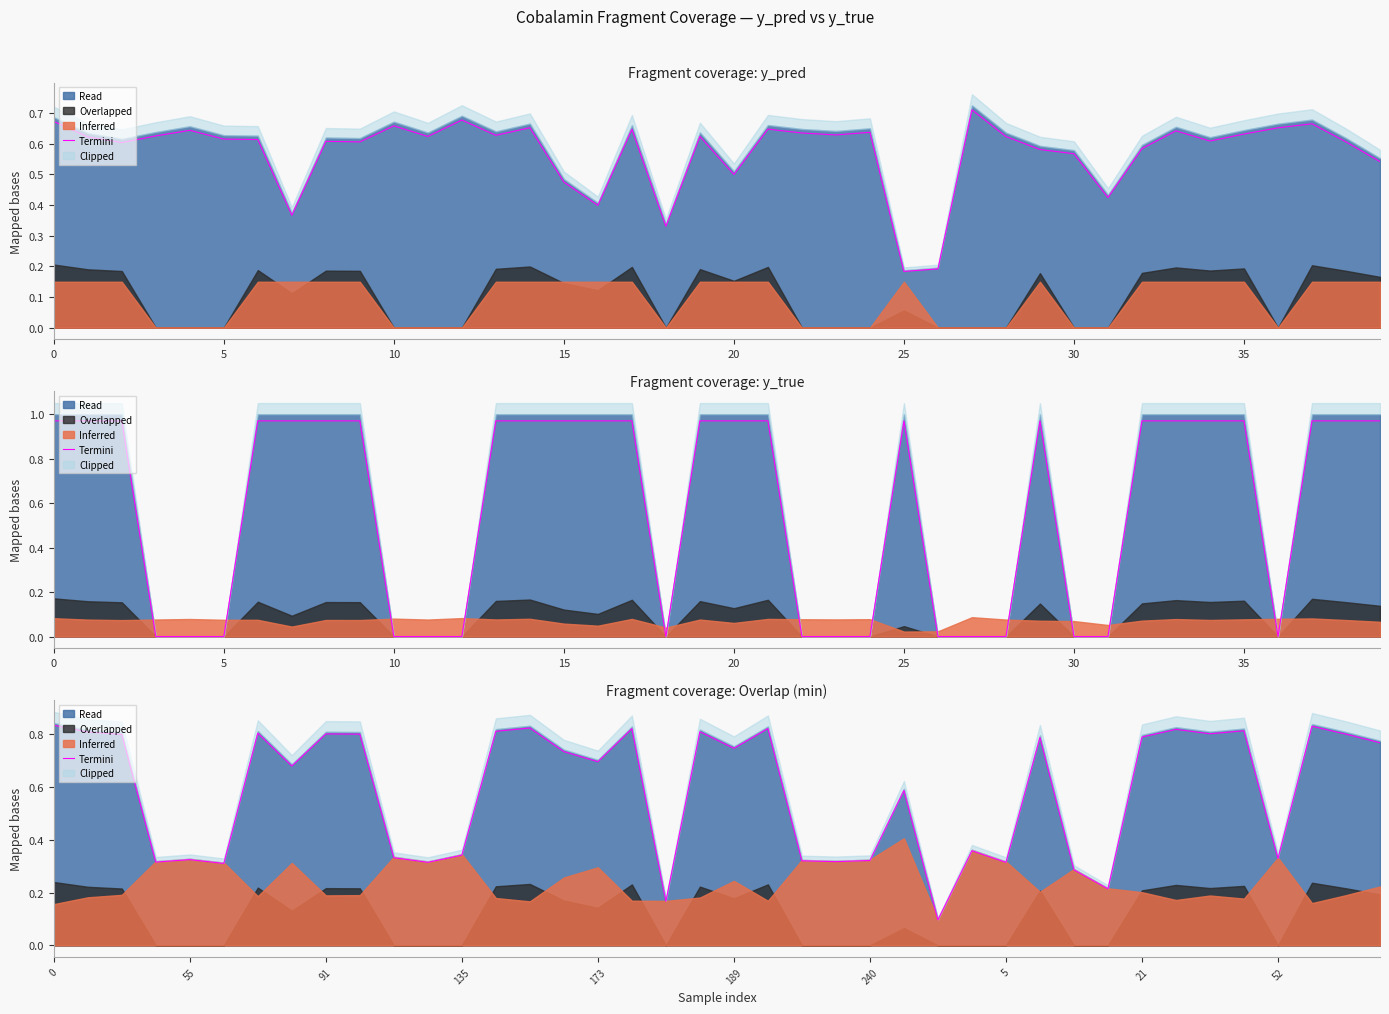

What is the difference between the values at 20 and 17?

0.1